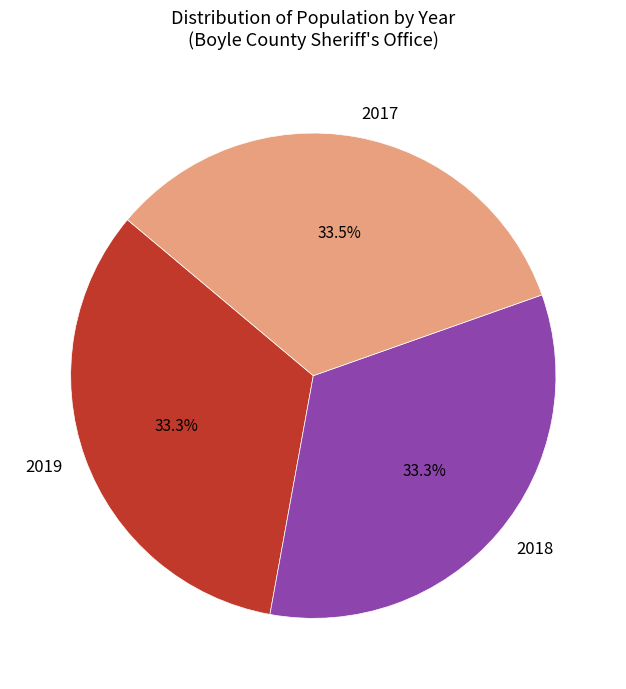

Is 2019 the majority of the pie?

No